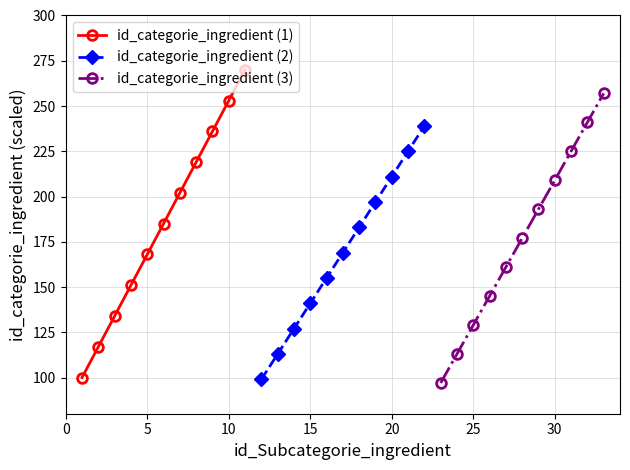

True or false: id_categorie_ingredient (3) has more than 2 points higher than both neighbors.

False